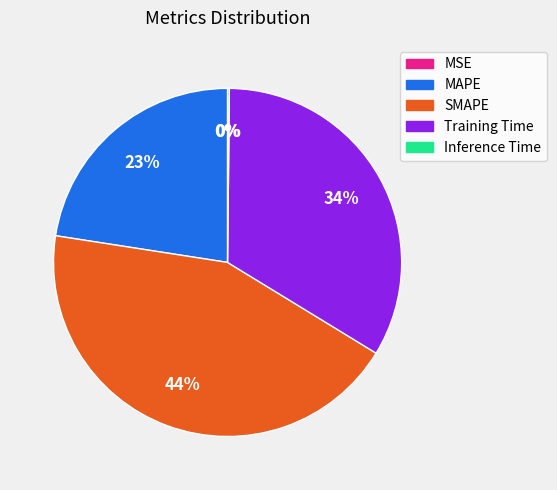

Is the sum of MAPE and Training Time greater than half?

Yes